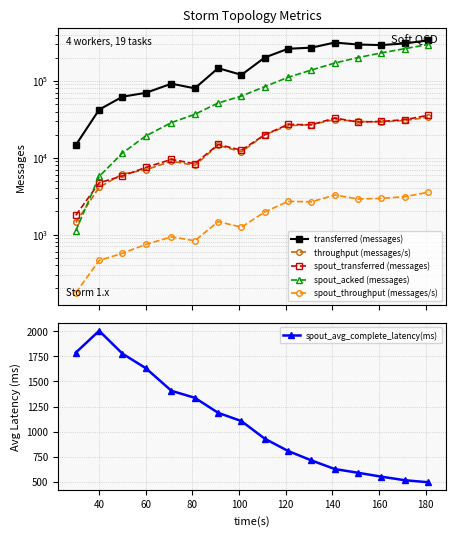

True or false: spout_acked (messages) and spout_avg_complete_latency(ms) cross at least once.

True